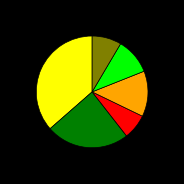

Is there a majority slice in this chart?

No